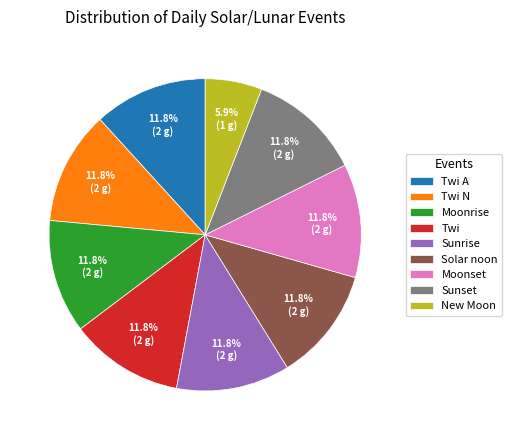

To the nearest percent, what percentage of the pie is Moonset?

12%